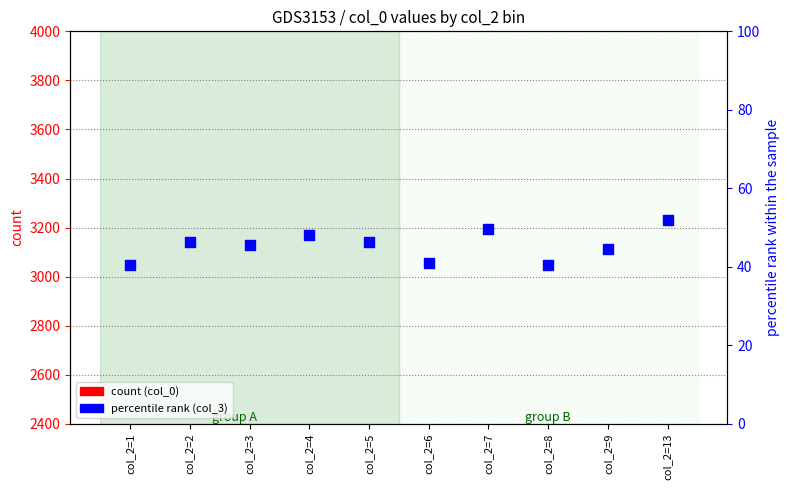

What are all the series names shown in the legend?

count (col_0), percentile rank (col_3)